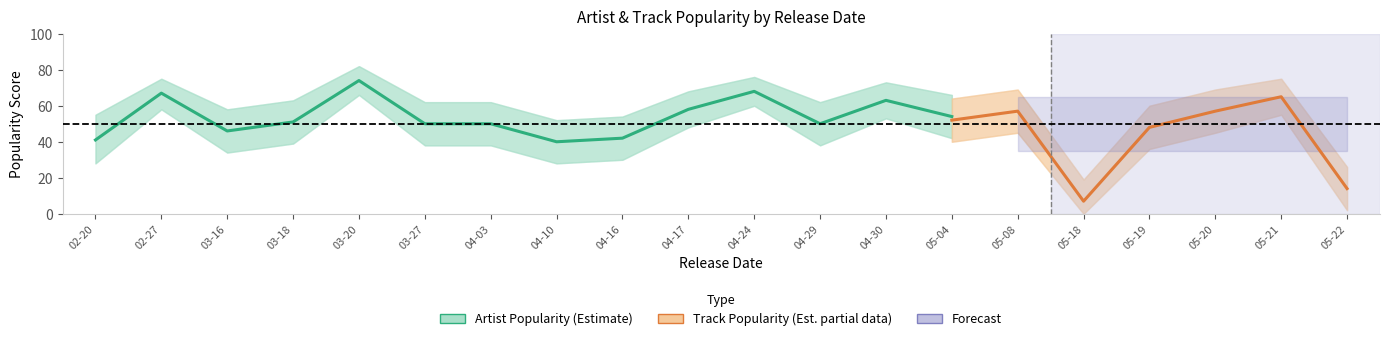

What is the label of the 10th point from the left?

2020-04-17